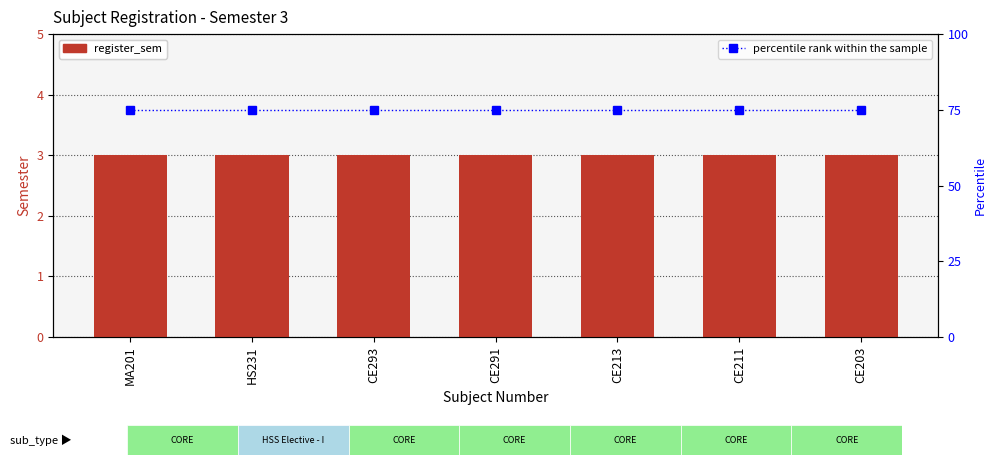

List the series in order of their peak value, highest first.

percentile rank within the sample, register_sem